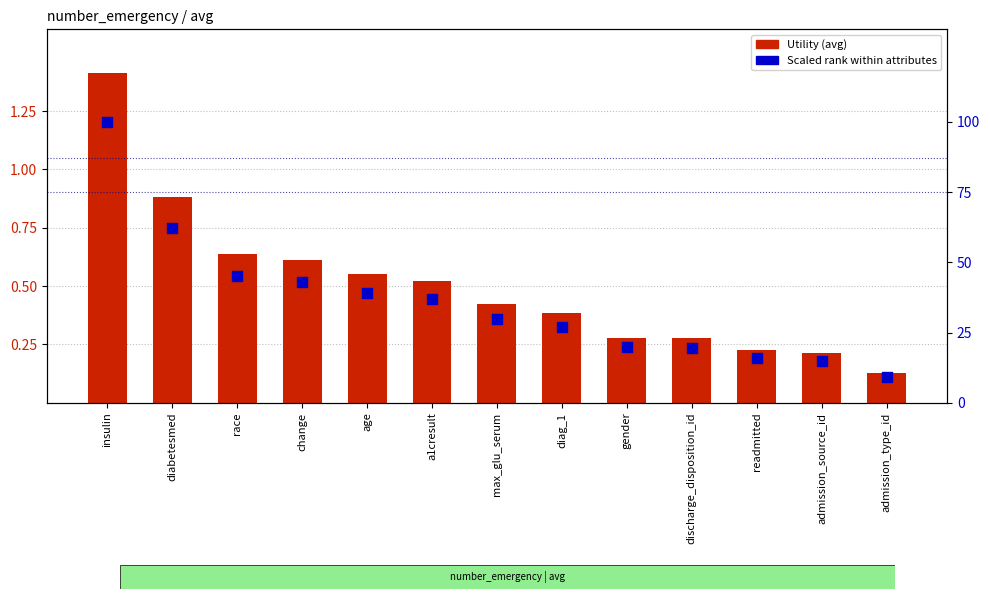

Which series has the widest spread of Y values?

Scaled rank